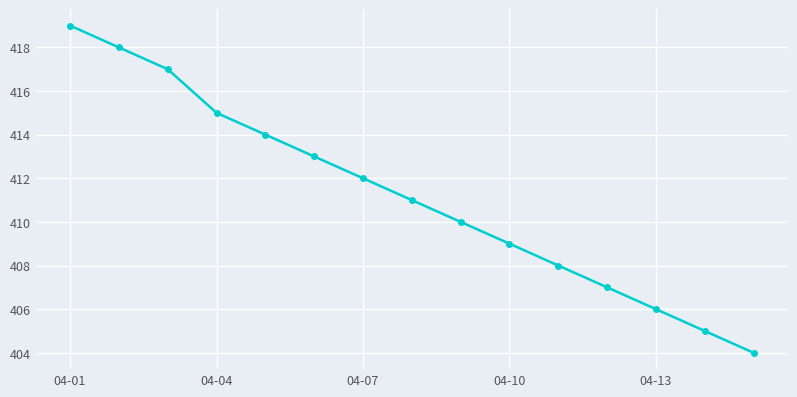

What is the value of the 13th point from the left?

406